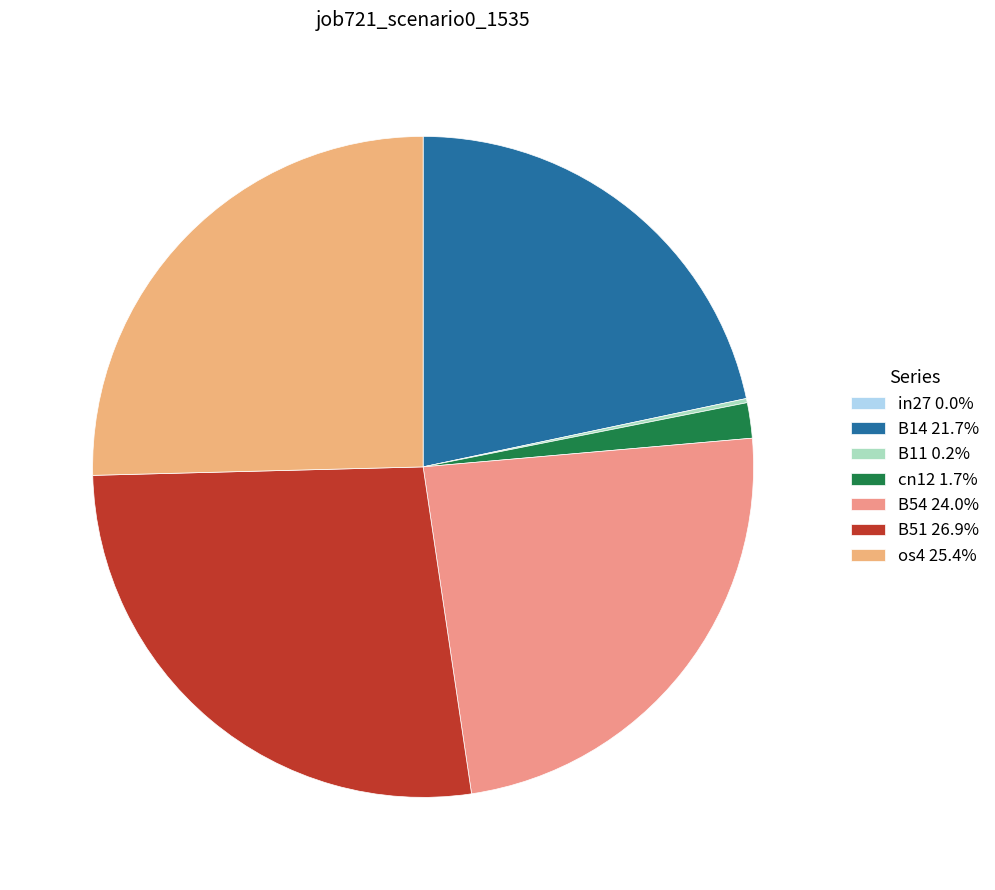

To the nearest percent, what portion does cn12 represent?

2%